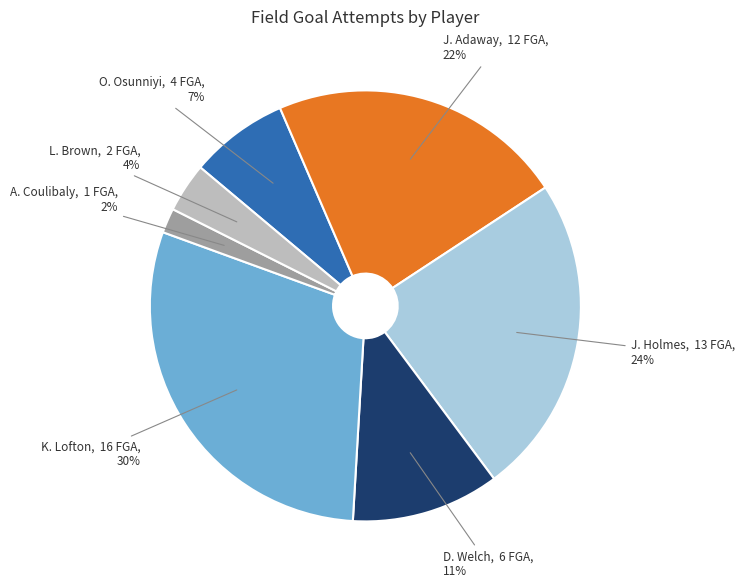

Combined, do D. Welch and J. Adaway account for over 50%?

No